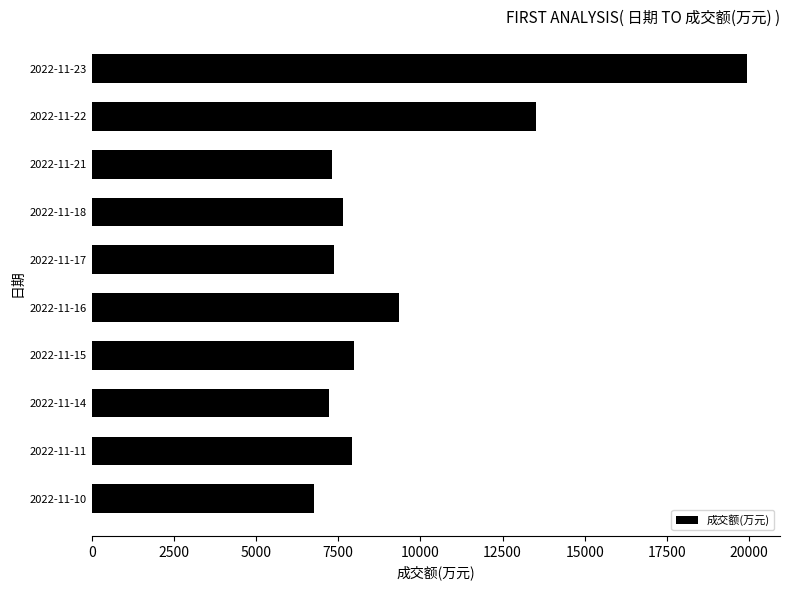

What is the difference between the maximum and second lowest values?

12740